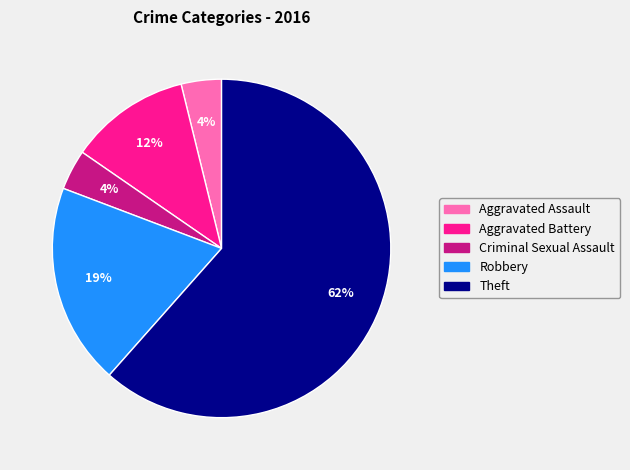

What is the ratio of the value at Criminal Sexual Assault to the value at Aggravated Assault?

1.0